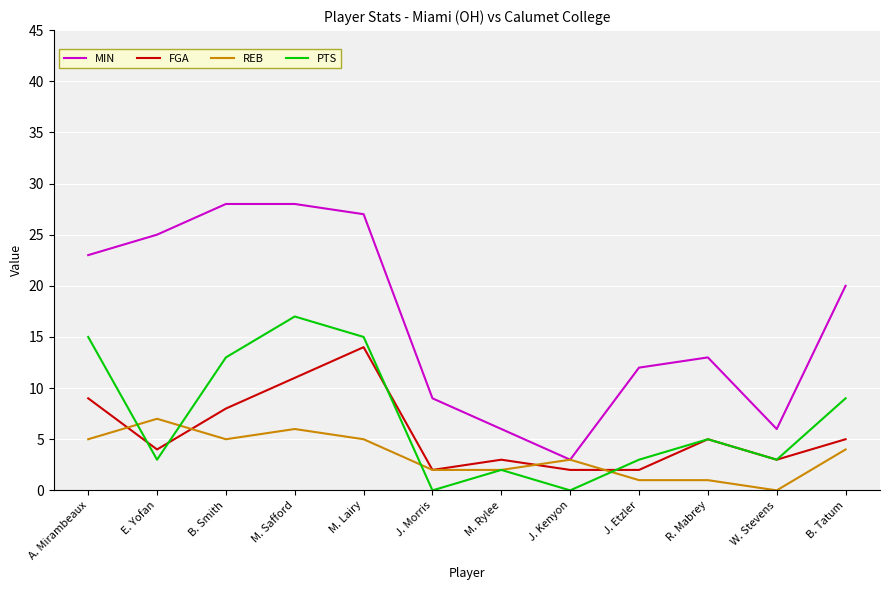

Which series has the largest total across all categories?

MIN